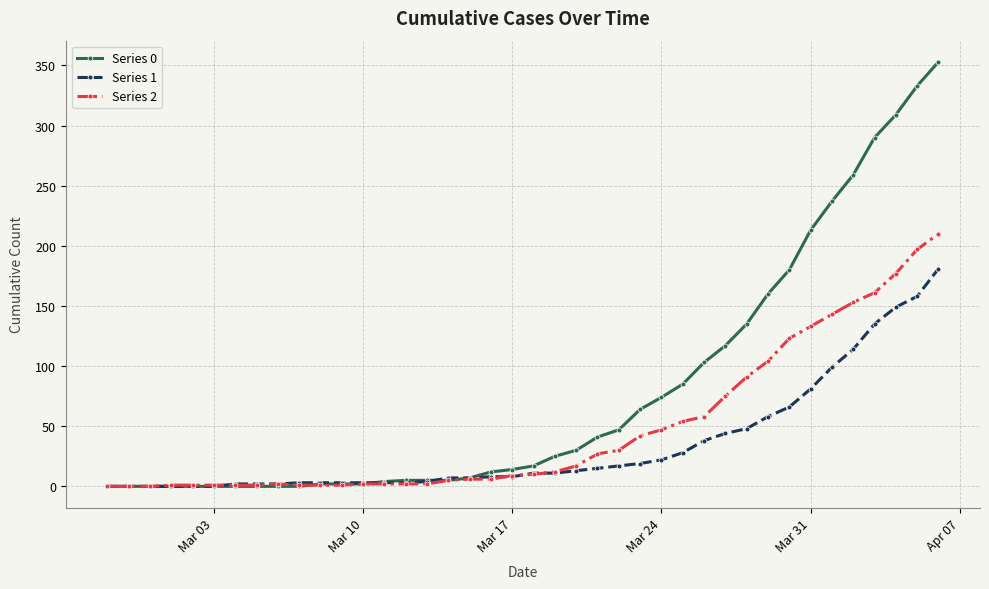

What is the difference between the second highest and minimum values in the Series 2 series?

197